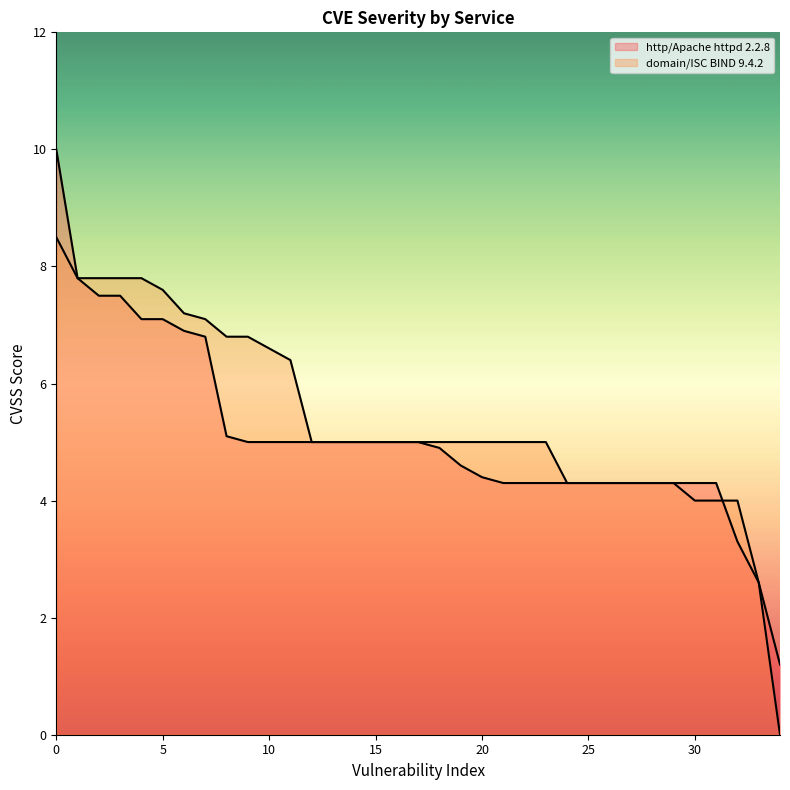

How many values in the http/Apache httpd 2.2.8 series are below 5?

17